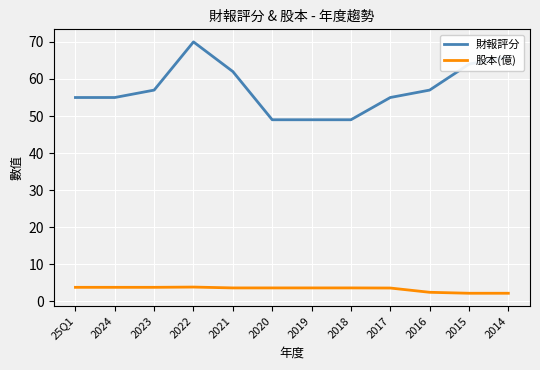

How many values in the 財報評分 series are below 57?

6